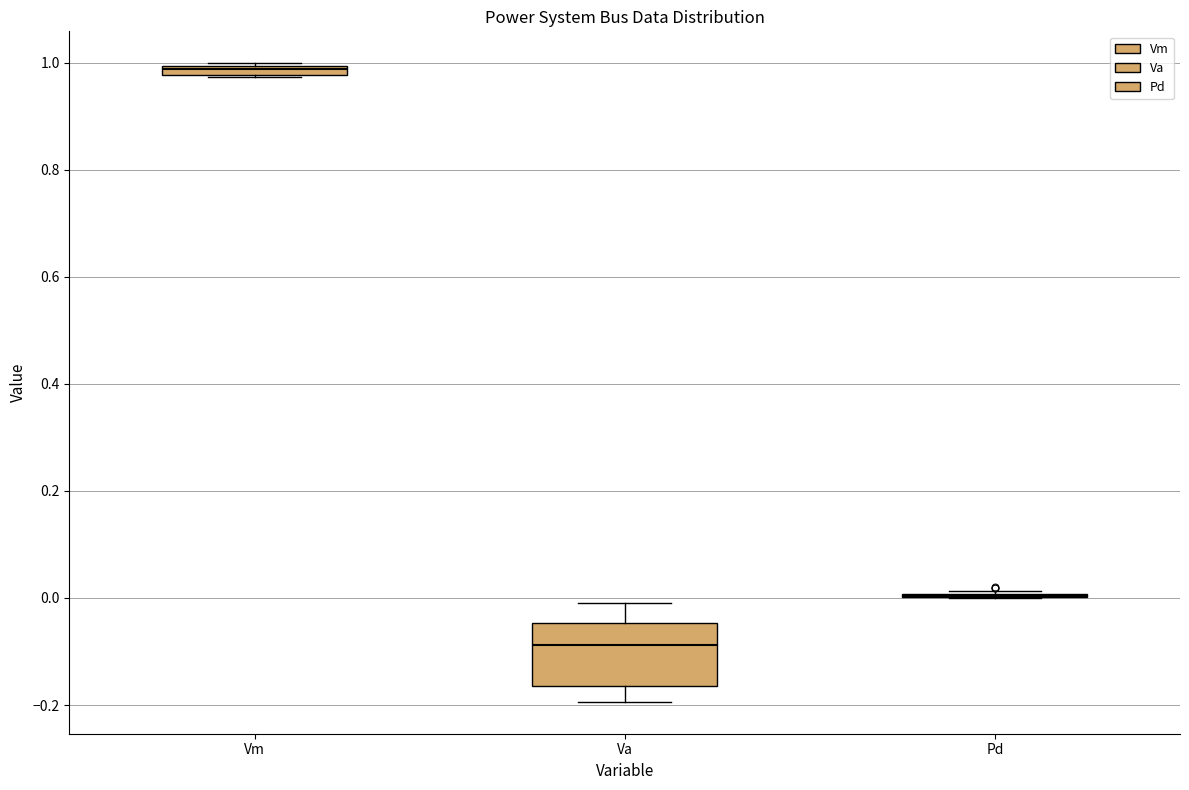

Where is the lower edge of the box for Va on the y-axis? The values are not printed on the chart, so give them approximately, as read against the axis.

-0.16